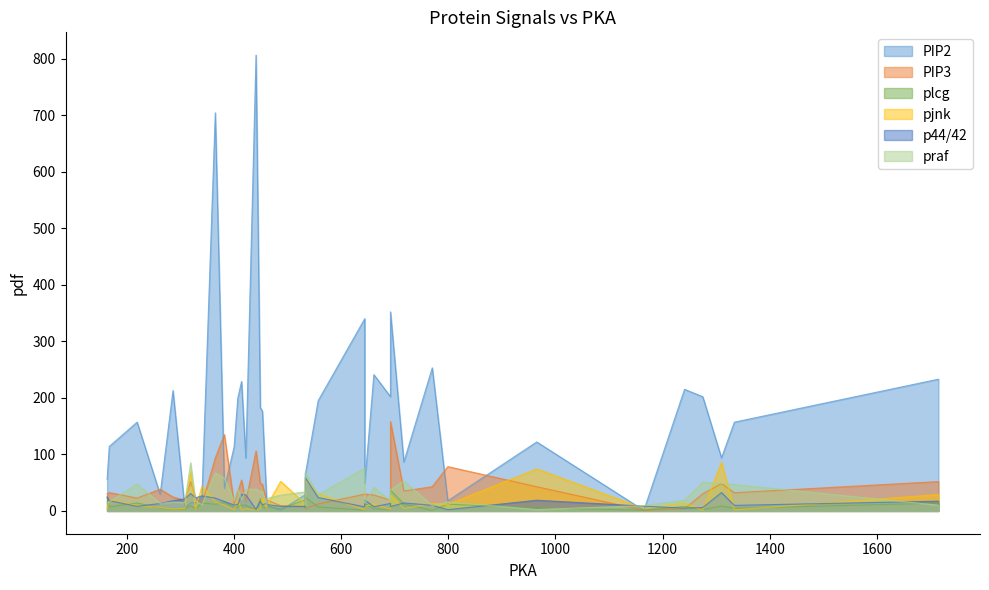

What is the spread (max minus min) of values at 692?

344.2